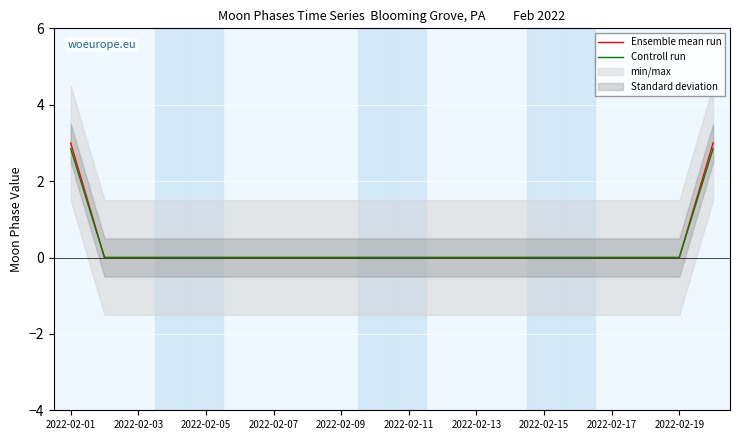

Which series changed the most between 2022-02-07 and 2022-02-15?

Ensemble mean run